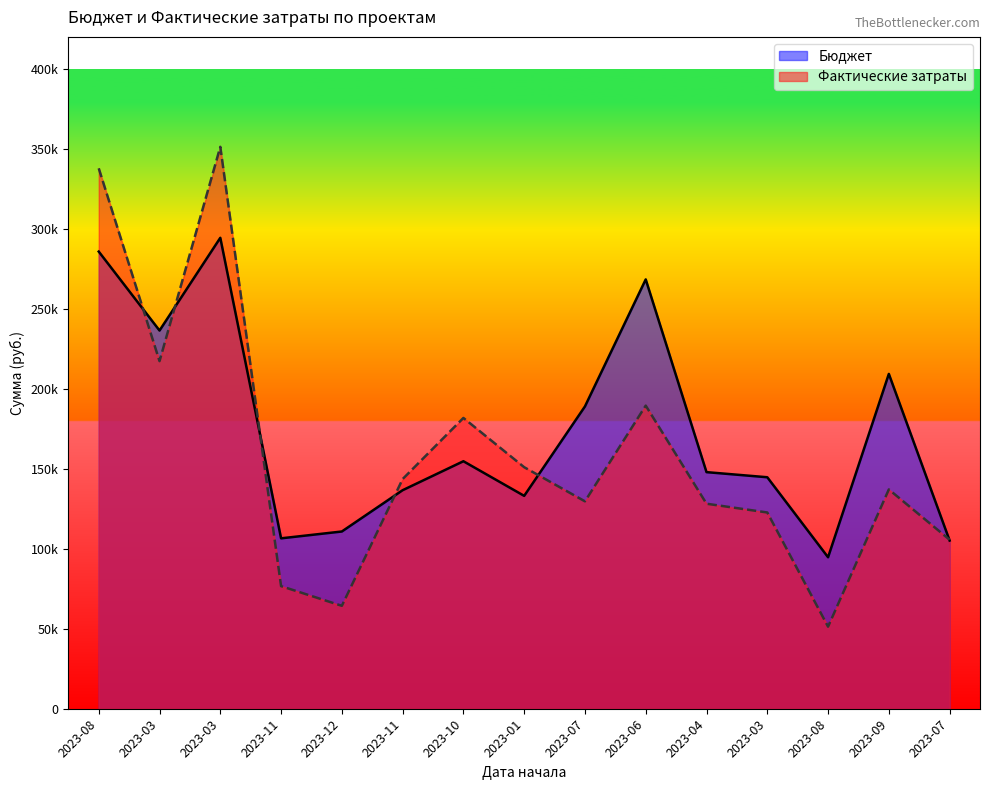

Reading right to left, list all the values displayed in this chart.

Бюджет: 105146	209316	94692	144712	147908	268391	188992	133079	154724	136610	110798	106525	294399	236433	285784
Фактические затраты: 105649	137099	51298	122690	128163	189488	129653	150992	181790	143577	64345	76645	351271	217289	337839